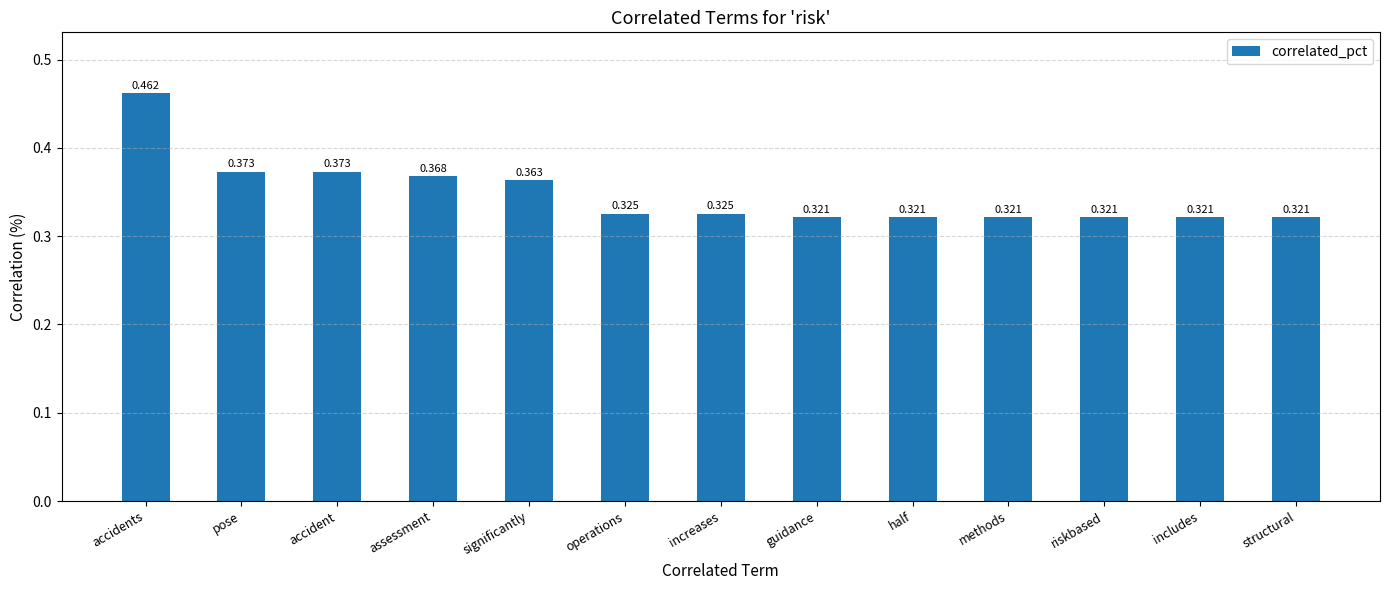

Which category has the highest value across all series?

accidents